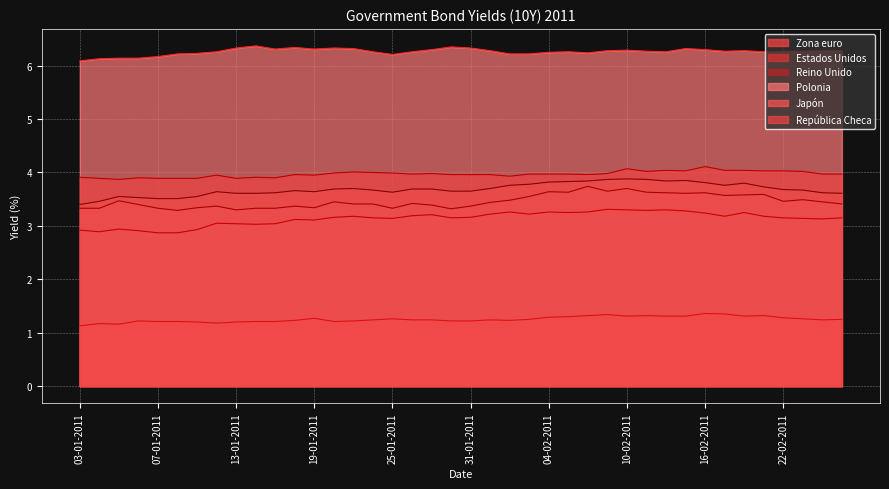

In Reino Unido, how many points are higher than both neighbors (excluding endpoints)?

7